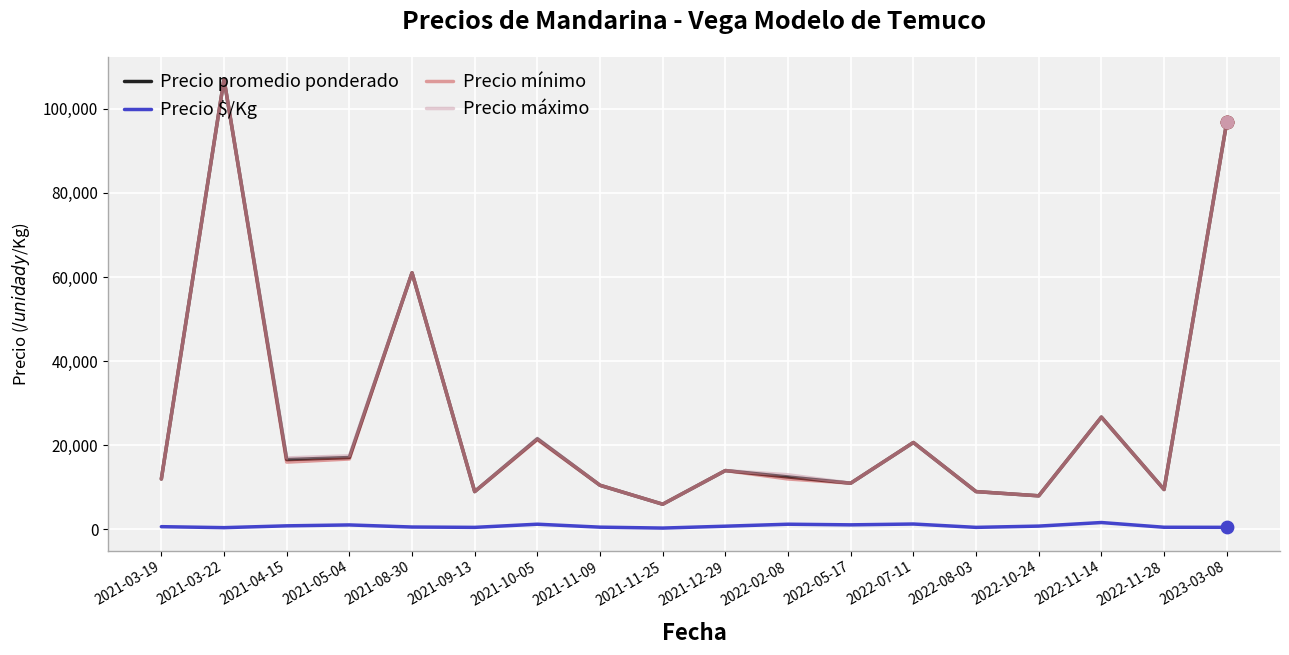

Which series changed the most between 2021-04-15 and 2021-08-30?

Precio mínimo